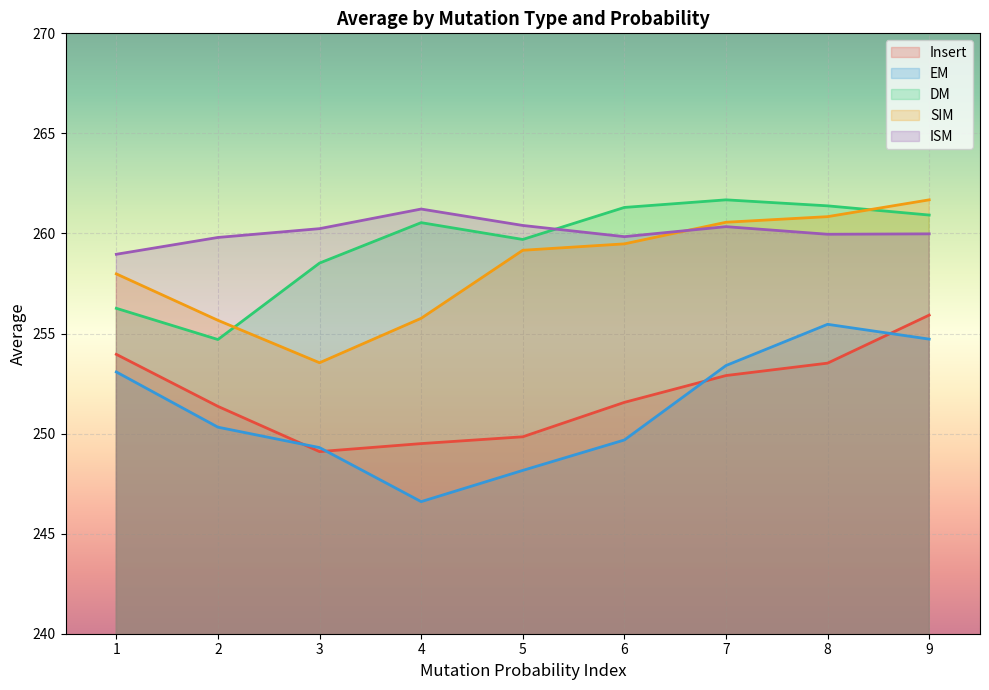

Reading left to right, list all the values displayed in this chart.

Insert: 254.0	251.4	249.1	249.5	249.8	251.6	252.9	253.5	255.9
EM: 253.1	250.3	249.3	246.6	248.2	249.7	253.4	255.5	254.7
DM: 256.3	254.7	258.5	260.5	259.7	261.3	261.7	261.4	260.9
SIM: 258.0	255.7	253.5	255.8	259.2	259.5	260.6	260.8	261.7
ISM: 259.0	259.8	260.2	261.2	260.4	259.8	260.3	260.0	260.0